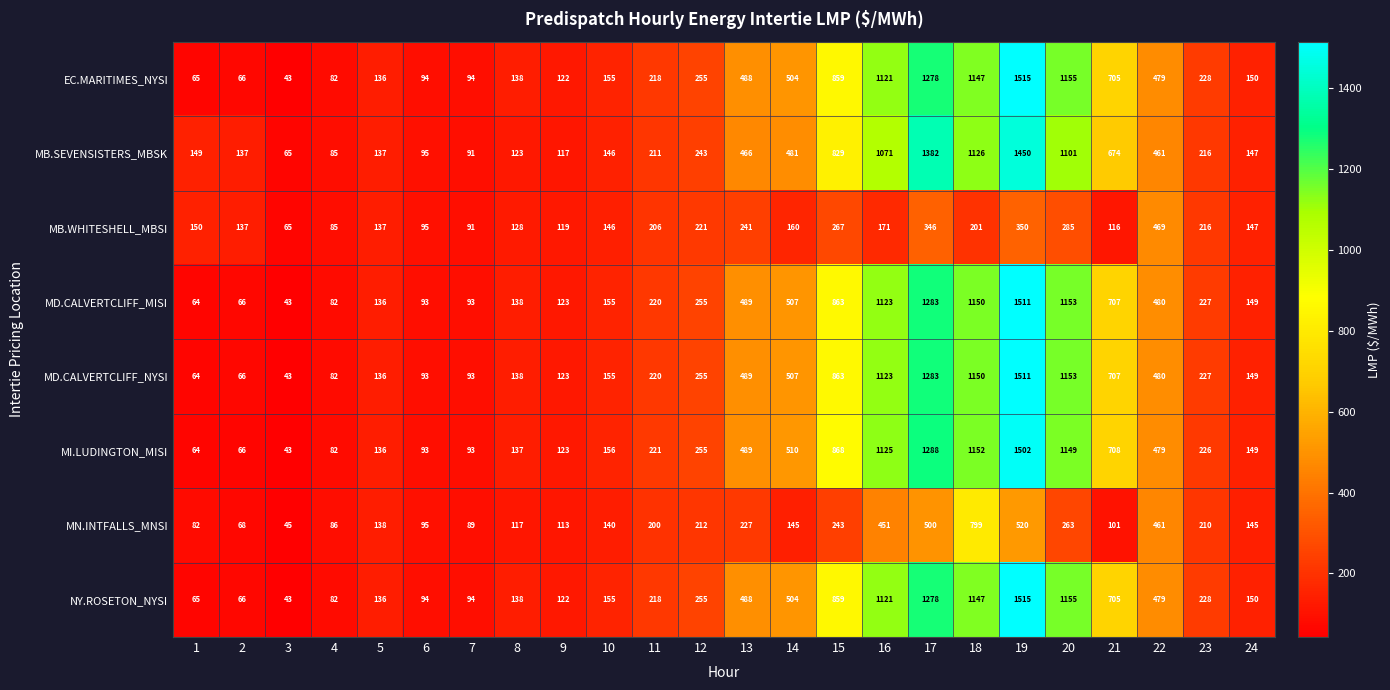

At how many categories does at least one series exceed 403?

10